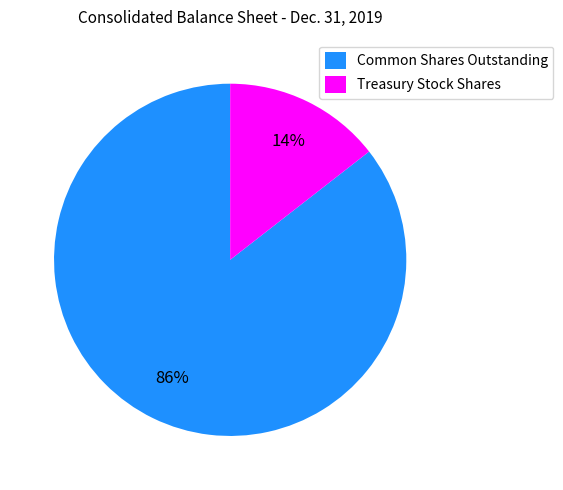

True or false: Treasury Stock Shares accounts for 14% of the total.

True